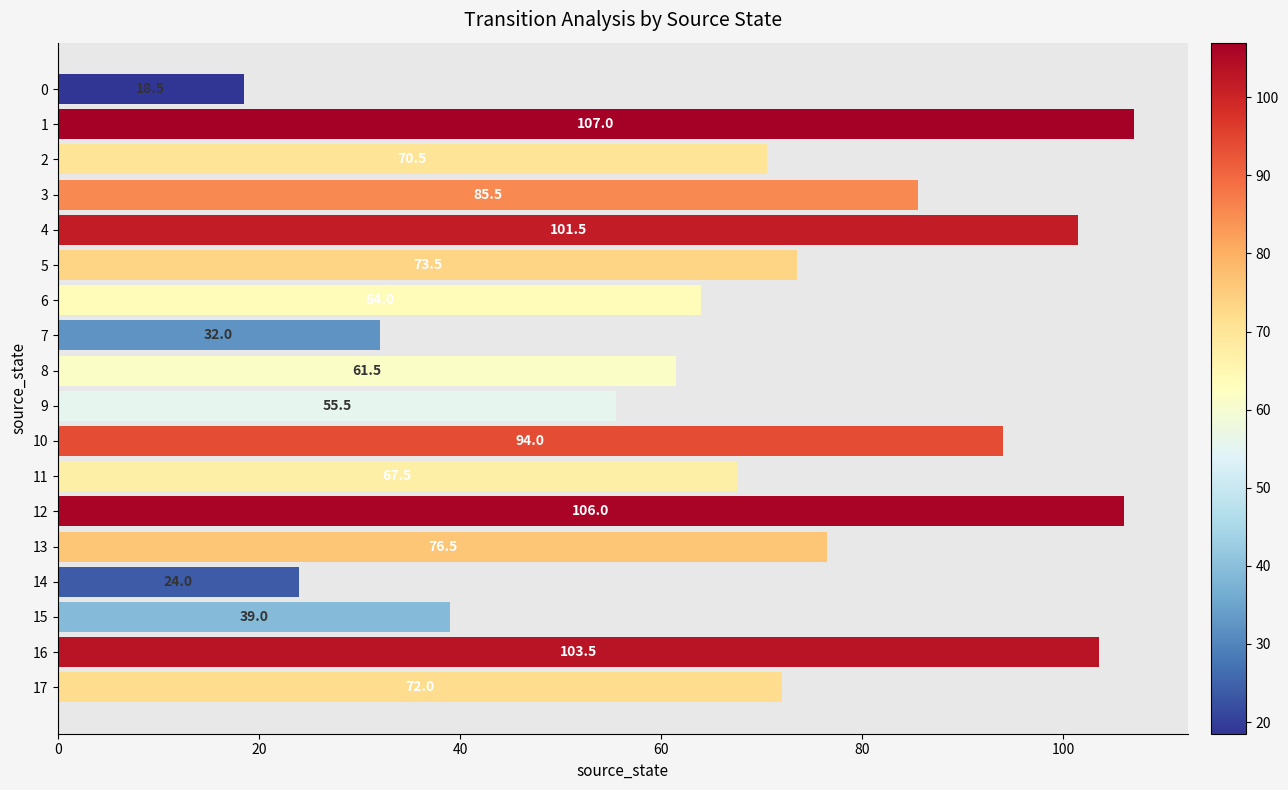

Reading top to bottom, what are all the values shown in this chart?

0=18.5	1=107.0	2=70.5	3=85.5	4=101.5	5=73.5	6=64.0	7=32.0	8=61.5	9=55.5	10=94.0	11=67.5	12=106.0	13=76.5	14=24.0	15=39.0	16=103.5	17=72.0